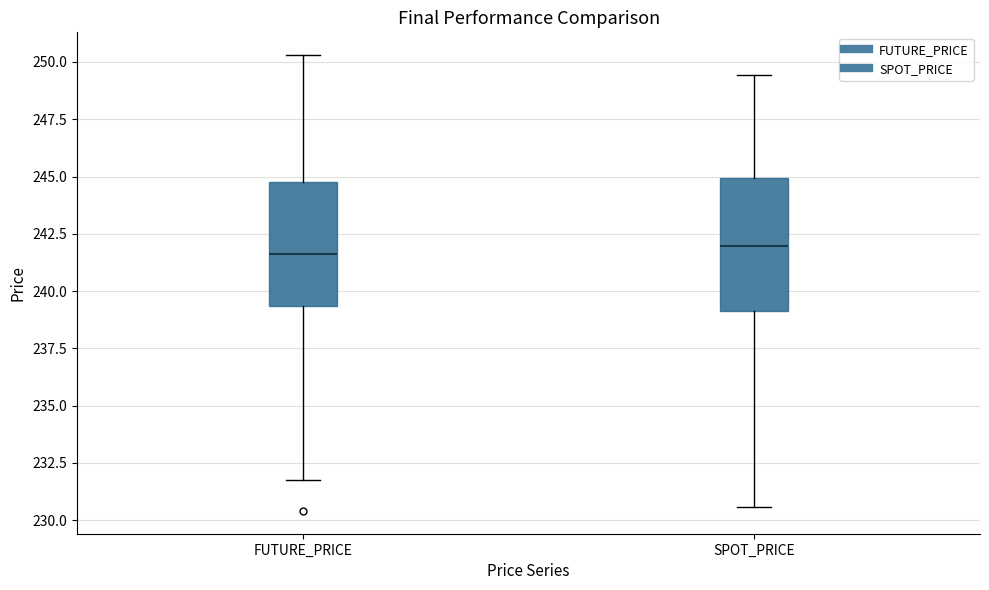

Reading left to right, read every box against the y-axis: the position of its median line, the range the box covers, and the ends of its whiskers. The values are not printed on the chart, so give them approximately, as read against the axis.

FUTURE_PRICE: median 241.5, box 239.5 to 245.0, whiskers 232.0 to 250.5
SPOT_PRICE: median 242.0, box 239.0 to 245.0, whiskers 230.5 to 249.5